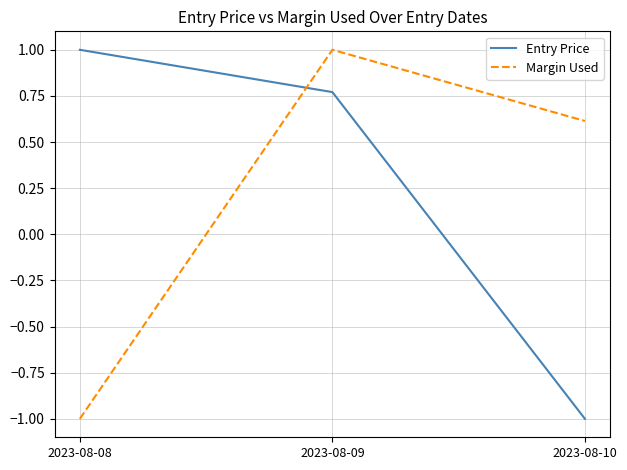

At which category is the sum across all series the highest?

2023-08-09